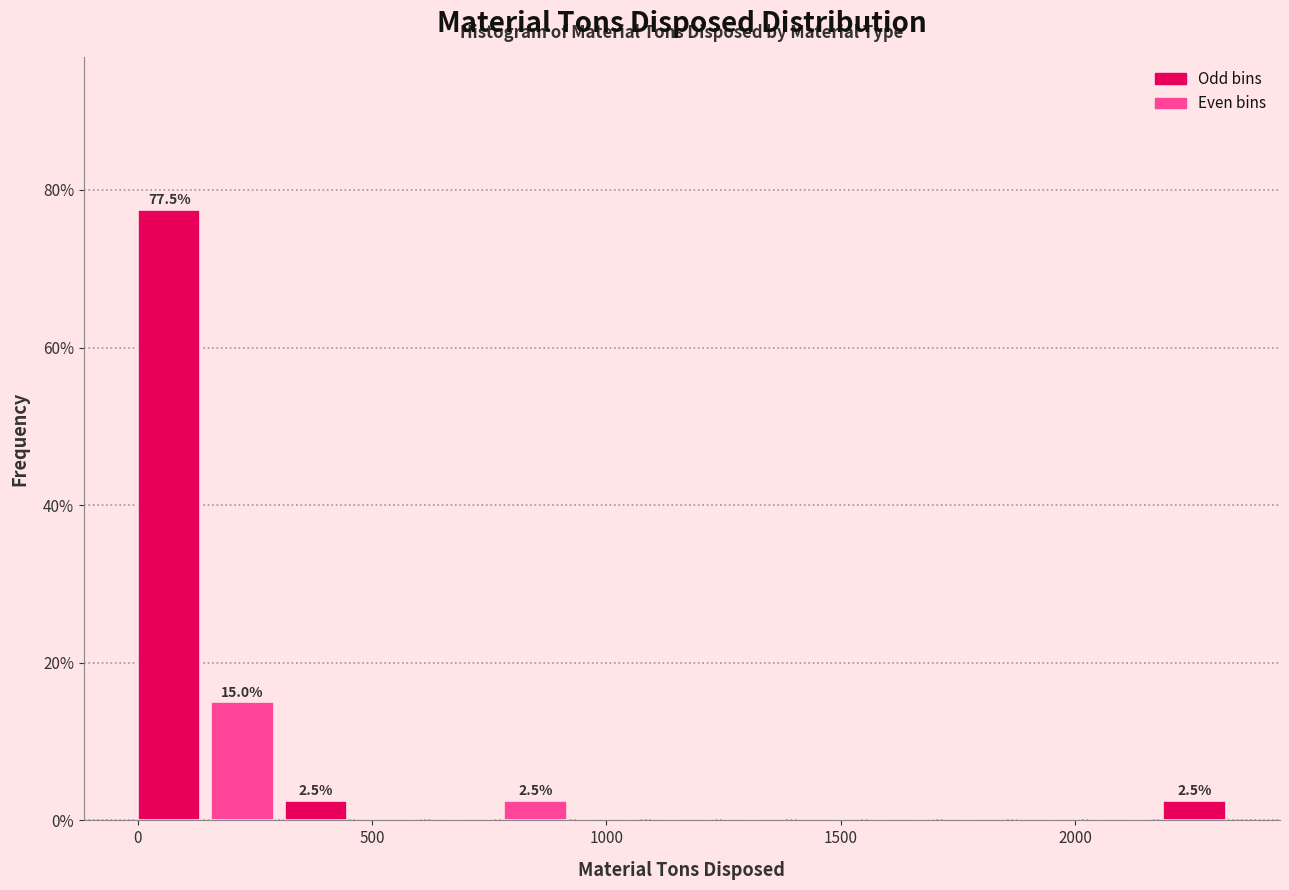

Around what value on the x-axis is the tallest bar? Give the approximate position of its centre, as read against the axis.

50